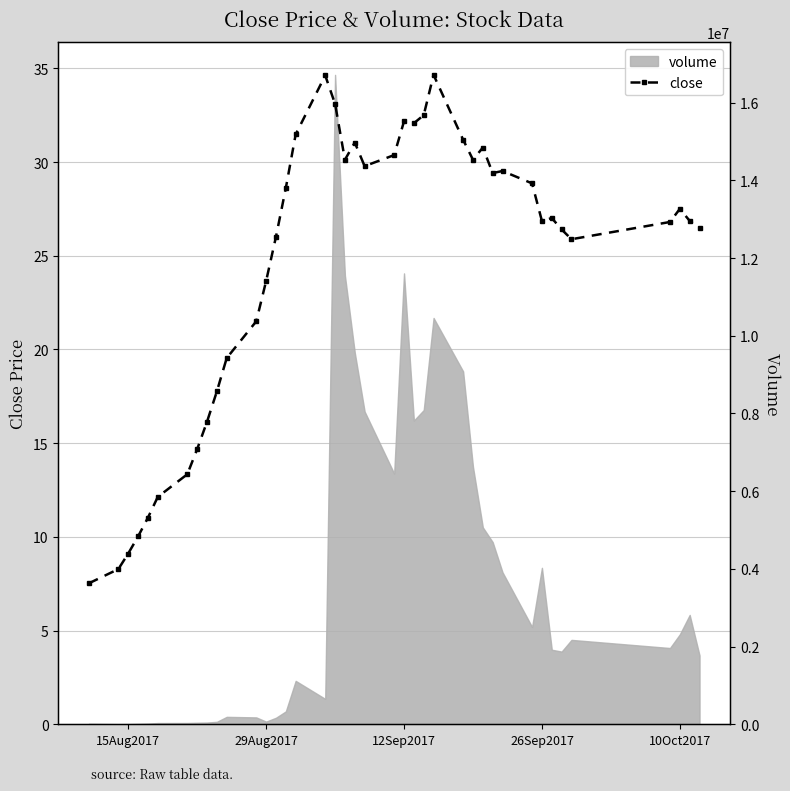

How many points are lower than both their immediate neighbors (excluding endpoints)?

7